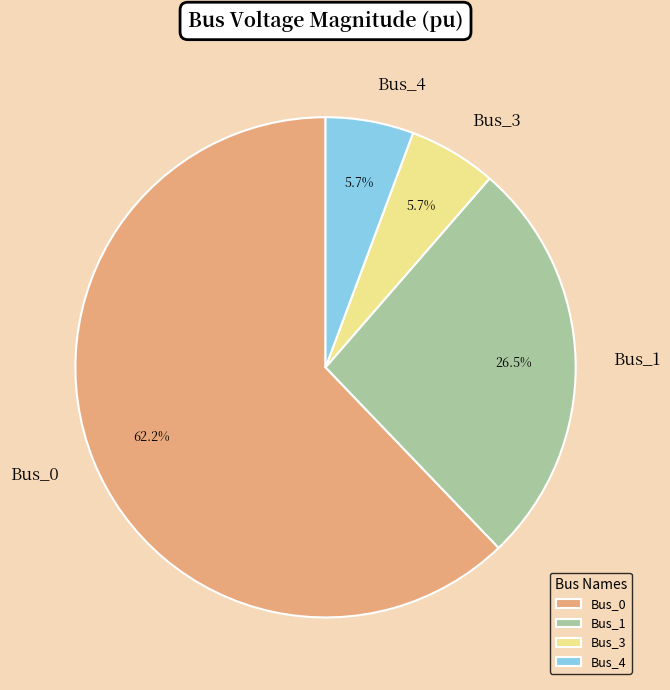

True or false: Bus_0 accounts for 62% of the total.

True